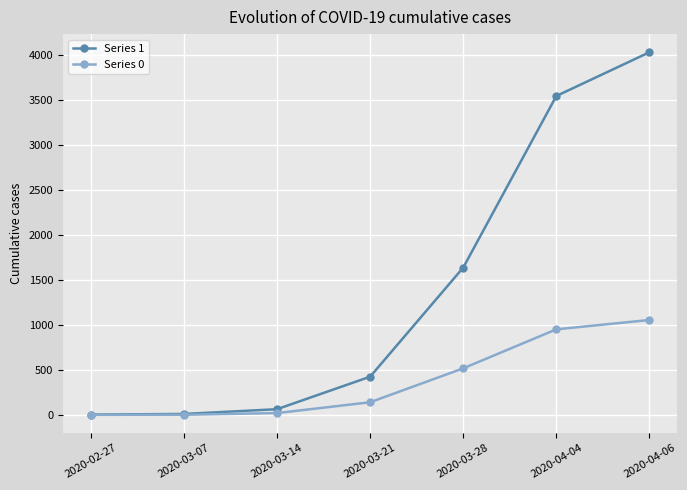

Count the number of categories in the chart.

7